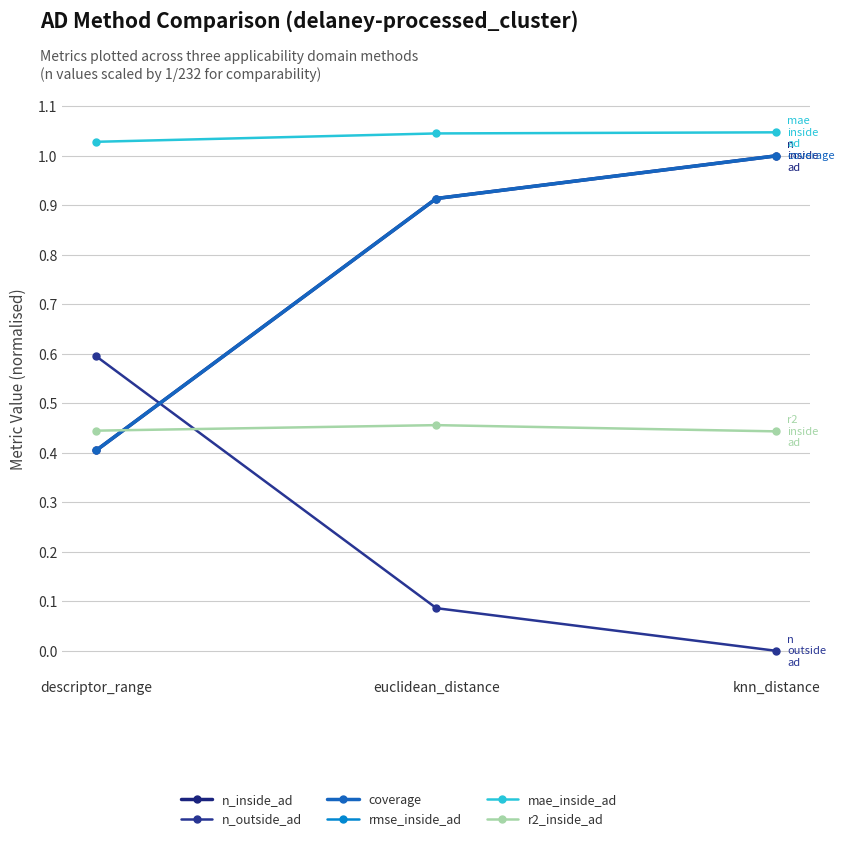

Count the number of categories in the chart.

3